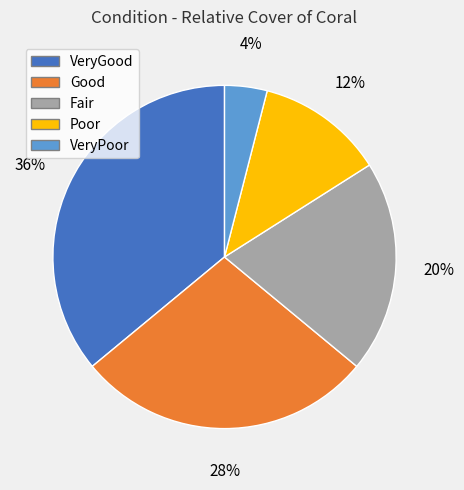

To the nearest percent, what percentage of the pie is Fair?

20%